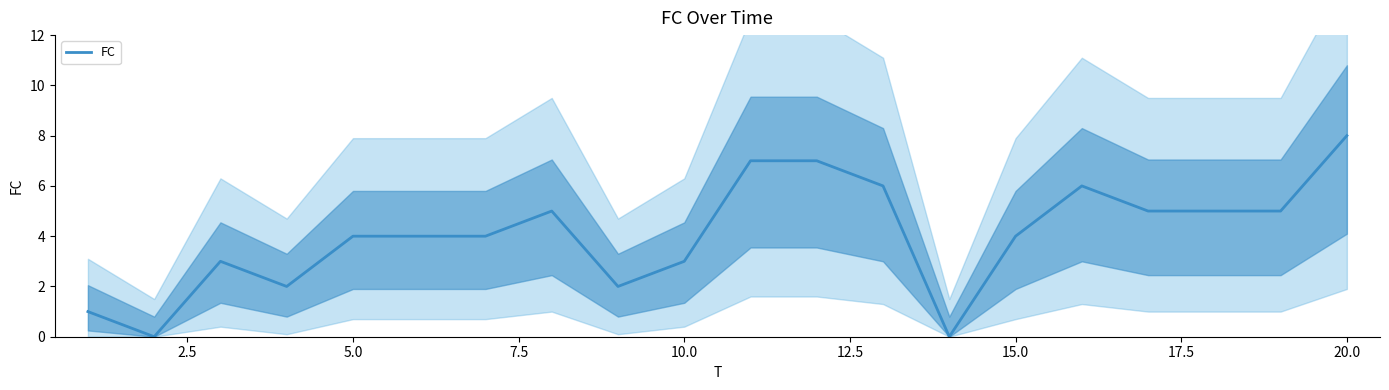

What is the value of the 1st point from the left?

1